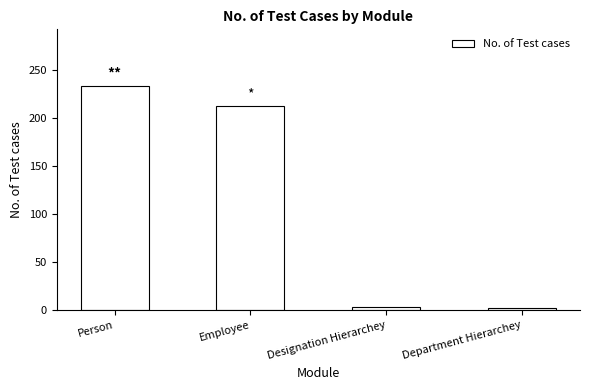

What is the maximum value shown in the chart?

234